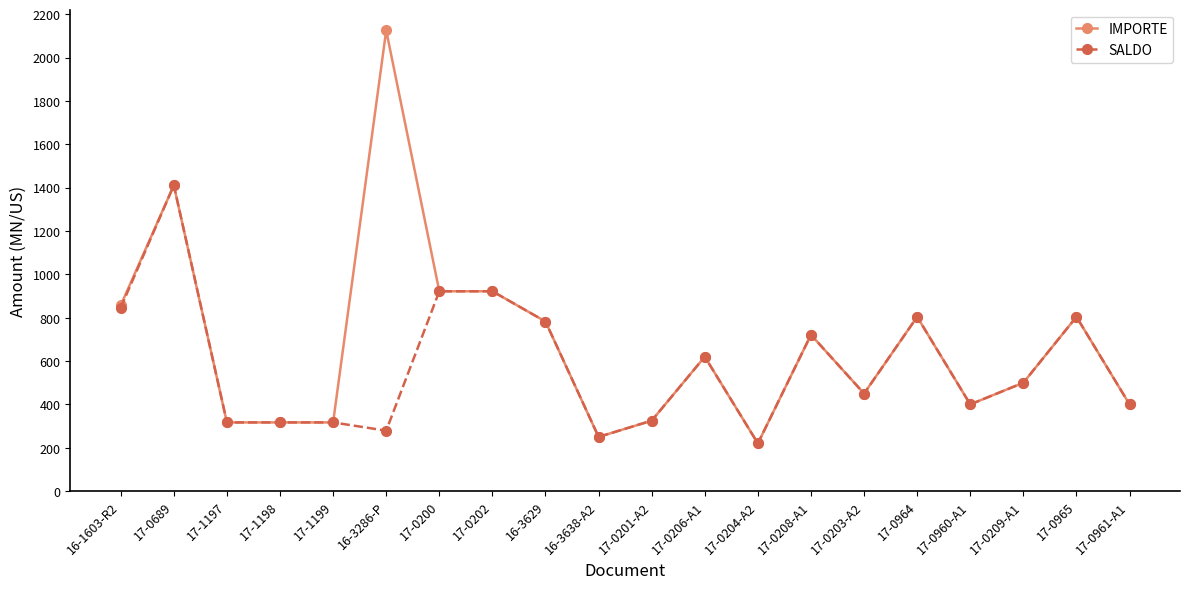

Which label corresponds to the smallest value in the chart?

17-0204-A2